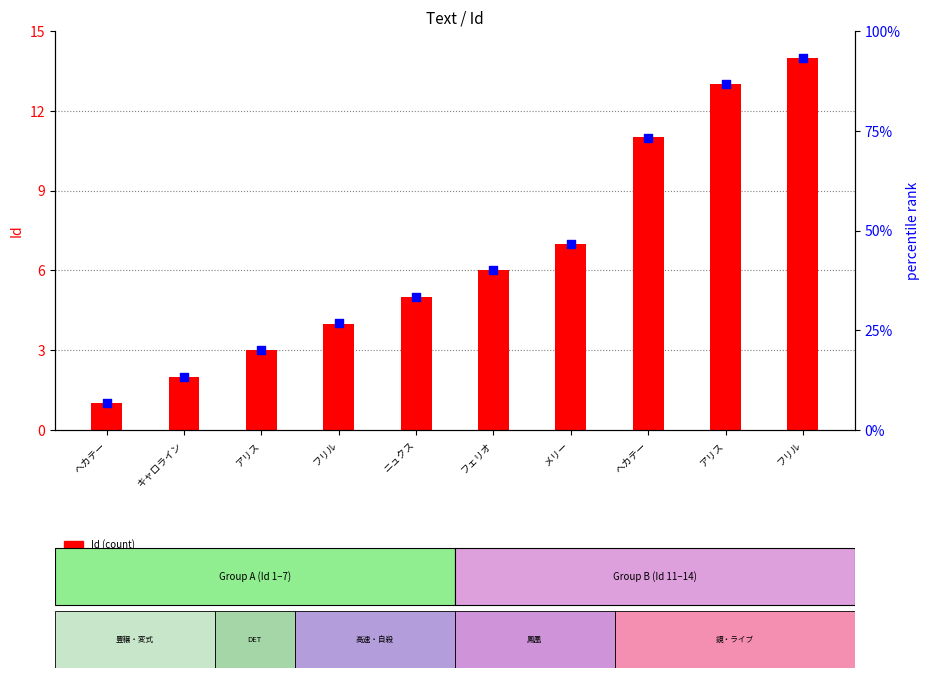

At which category is the sum across all series the highest?

フリル